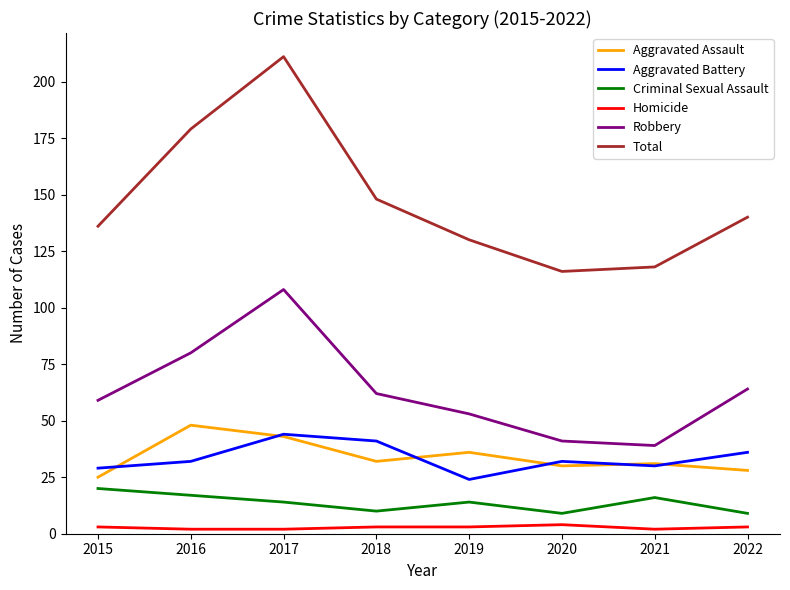

What is the minimum value for Aggravated Assault?

25